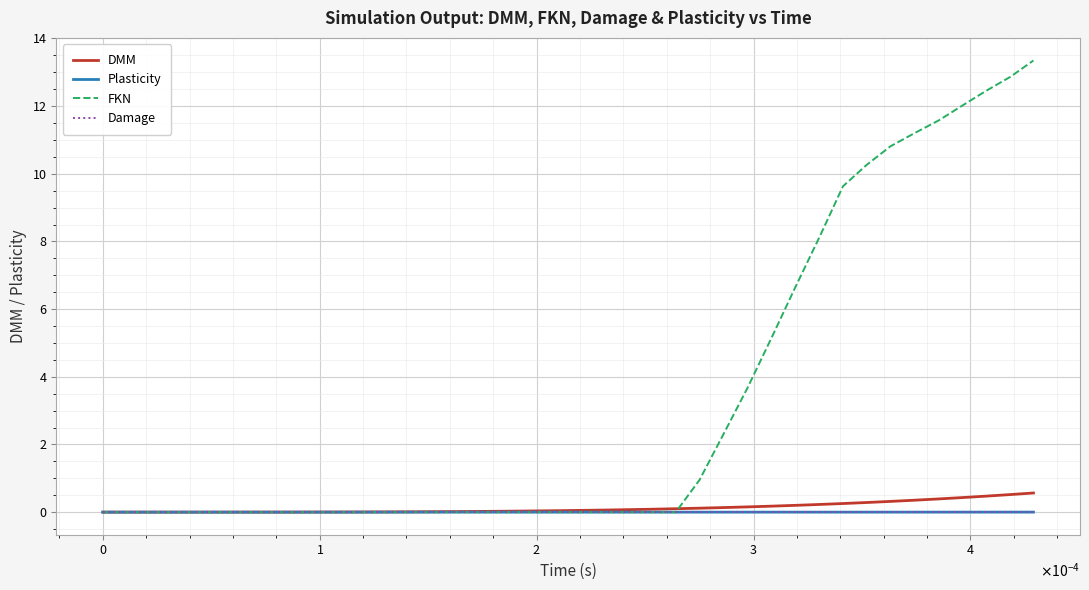

What is the maximum value shown in the chart?

13.3